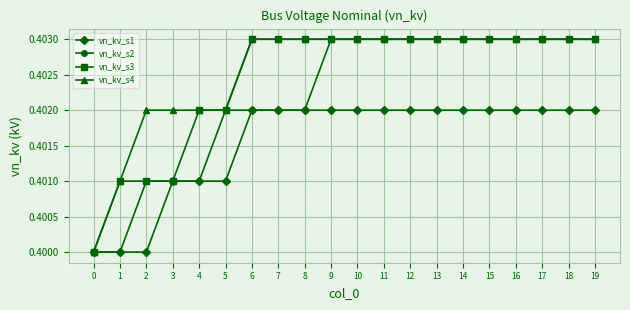

The vn_kv_s2 series shows 0.6 at 6. True or false?

False